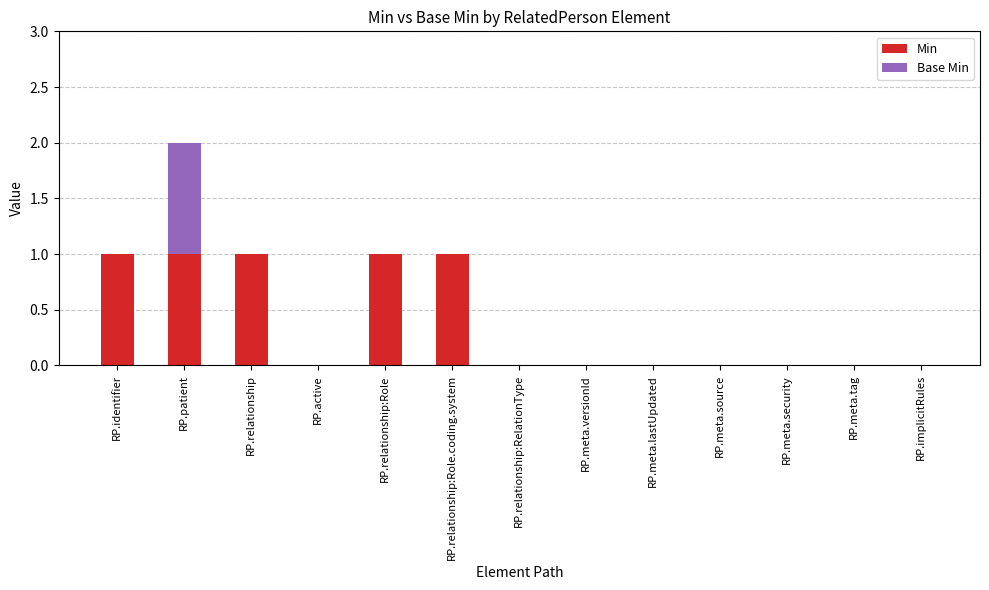

What is the sum of all Min values?

5